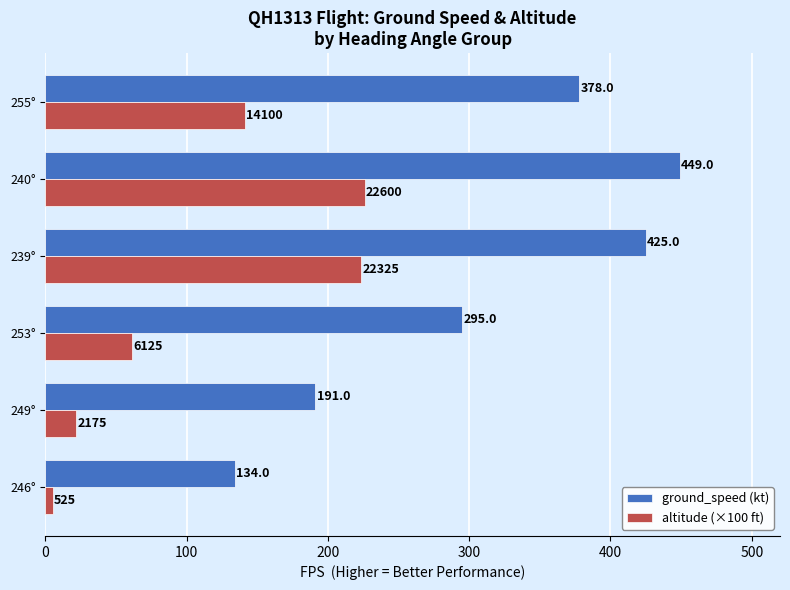

The altitude (×100 ft) series shows 321.0 at 240°. True or false?

False